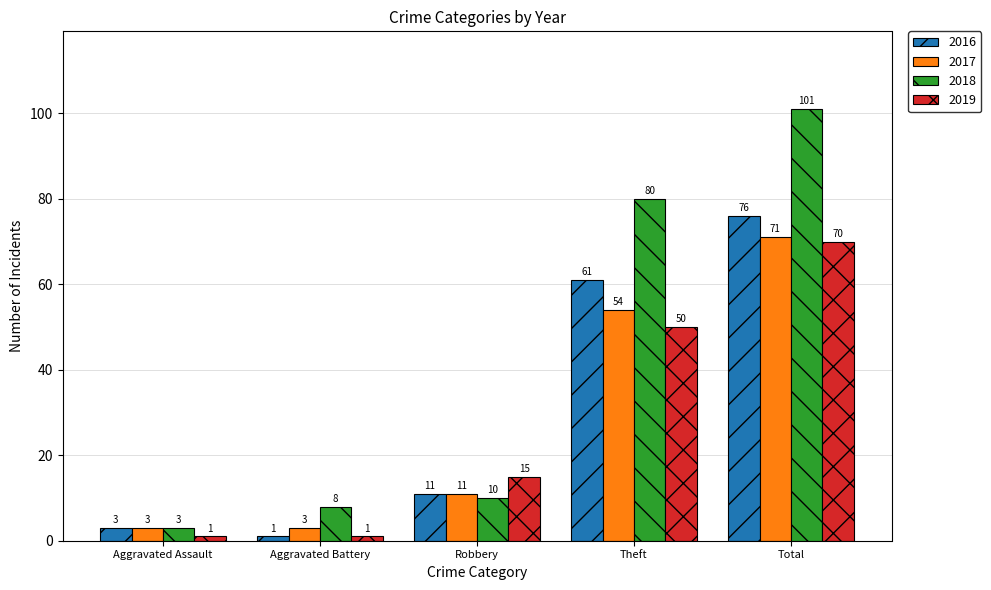

Between Robbery and Theft, which series saw the biggest shift?

2018